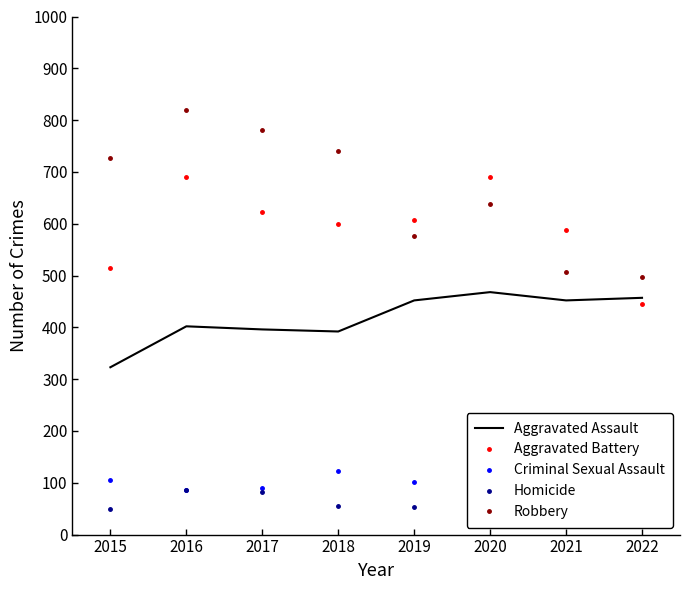

Rank the series by their maximum value, from highest to lowest.

Robbery, Aggravated Battery, Aggravated Assault, Criminal Sexual Assault, Homicide